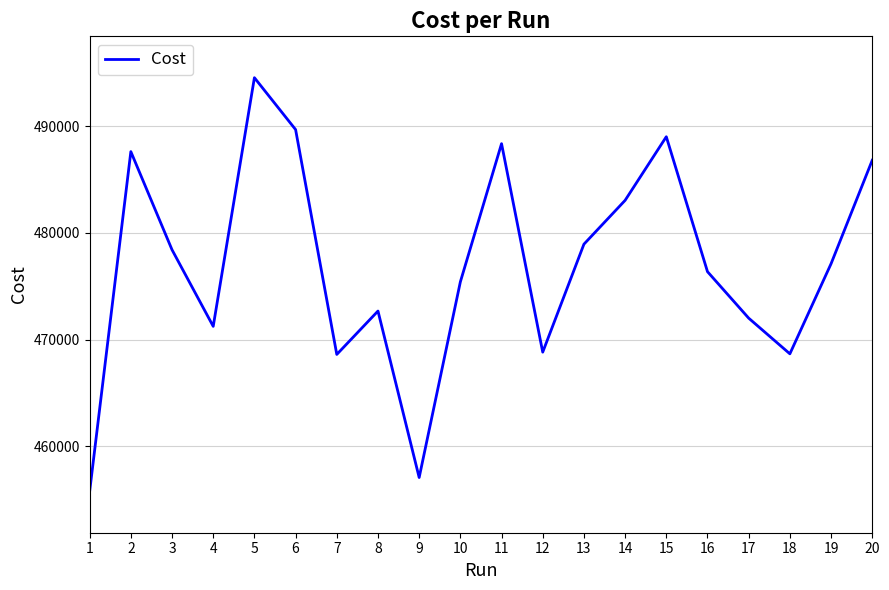

What is the change in value from 1 to 7?

+12846.0